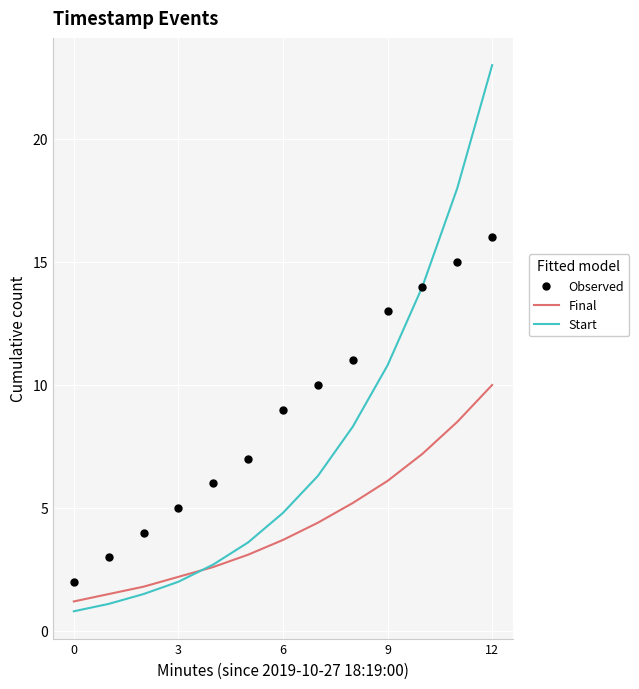

Is the value of Final at 0 greater than the value of Start at 3?

No